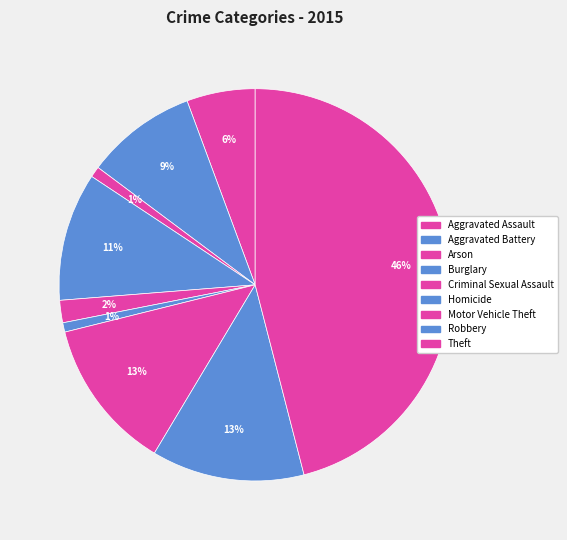

What percentage do Arson and Motor Vehicle Theft together represent?

13.4%